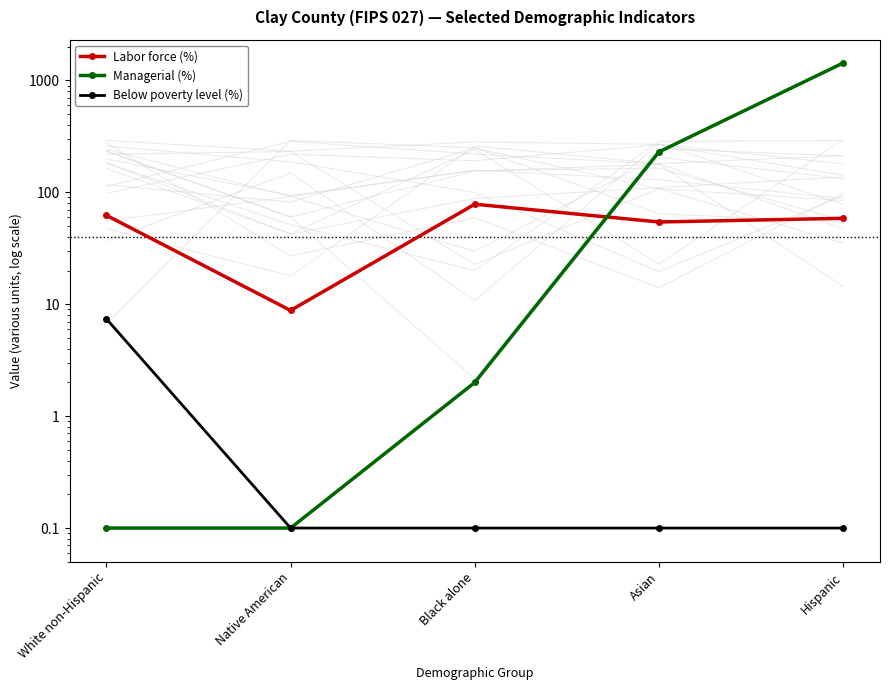

What is the difference between the Labor force (%) values at Black alone and White non-Hispanic?

16.0